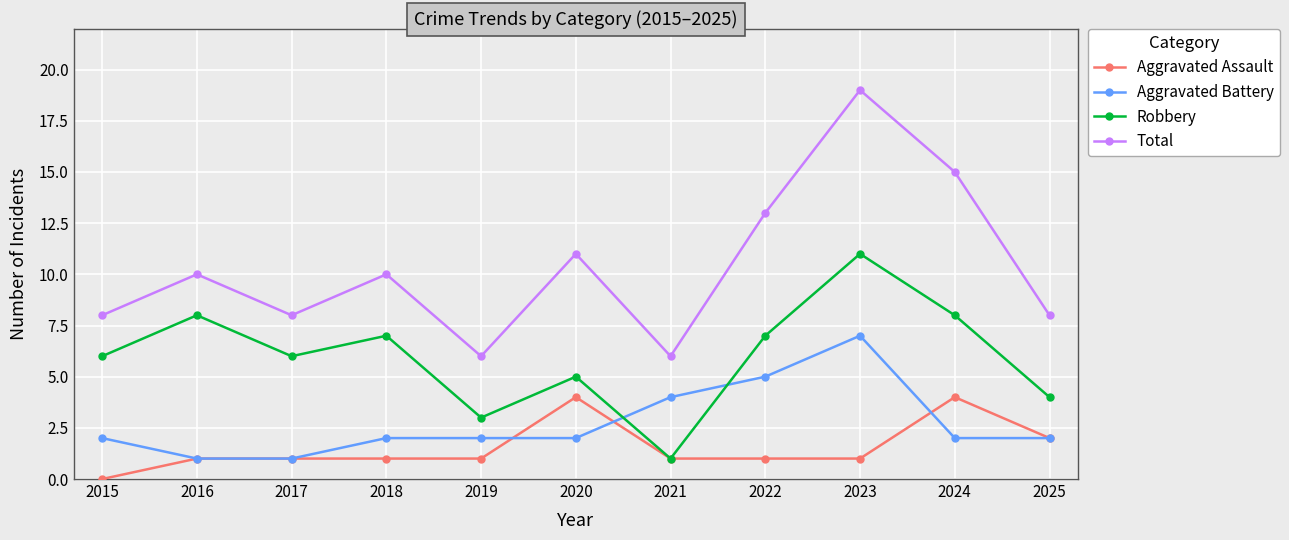

Reading left to right, transcribe all the data shown in this chart.

Aggravated Assault: 0	1	1	1	1	4	1	1	1	4	2
Aggravated Battery: 2	1	1	2	2	2	4	5	7	2	2
Robbery: 6	8	6	7	3	5	1	7	11	8	4
Total: 8	10	8	10	6	11	6	13	19	15	8